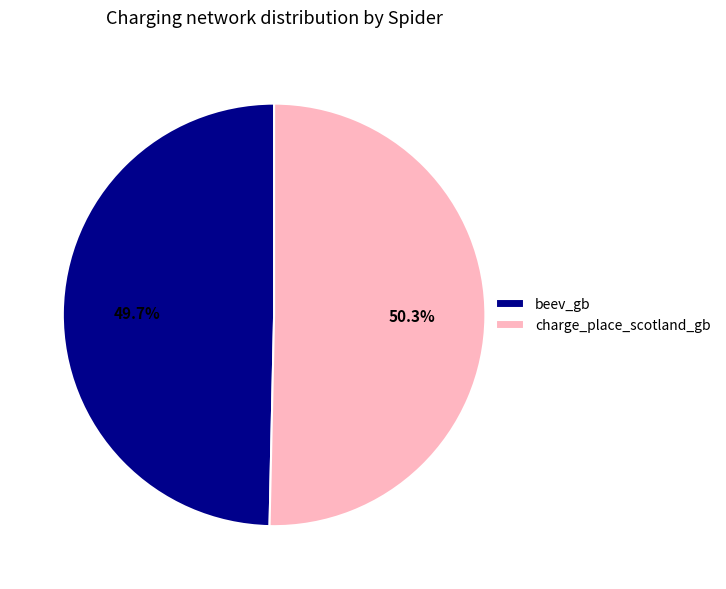

Approximately how many times larger is the value at beev_gb compared to charge_place_scotland_gb?

1.0